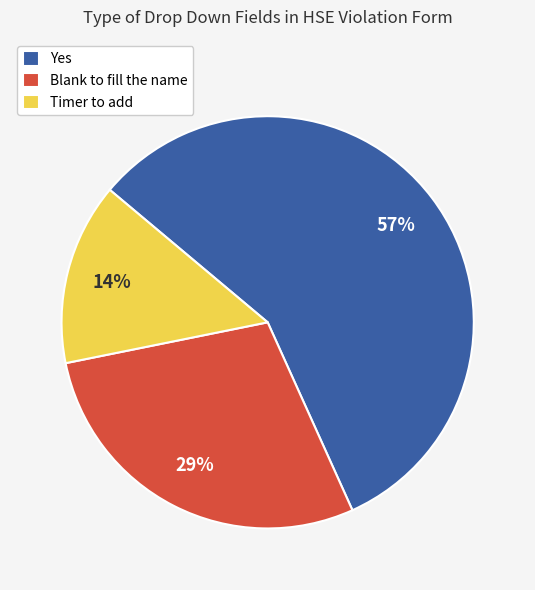

Do Blank to fill the name and Yes together represent more than half of the pie?

Yes